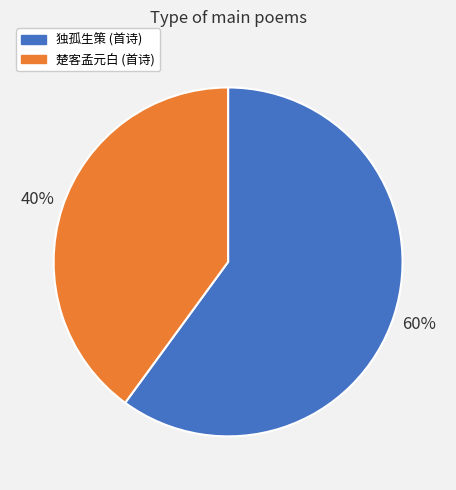

Does any single category account for the majority?

Yes